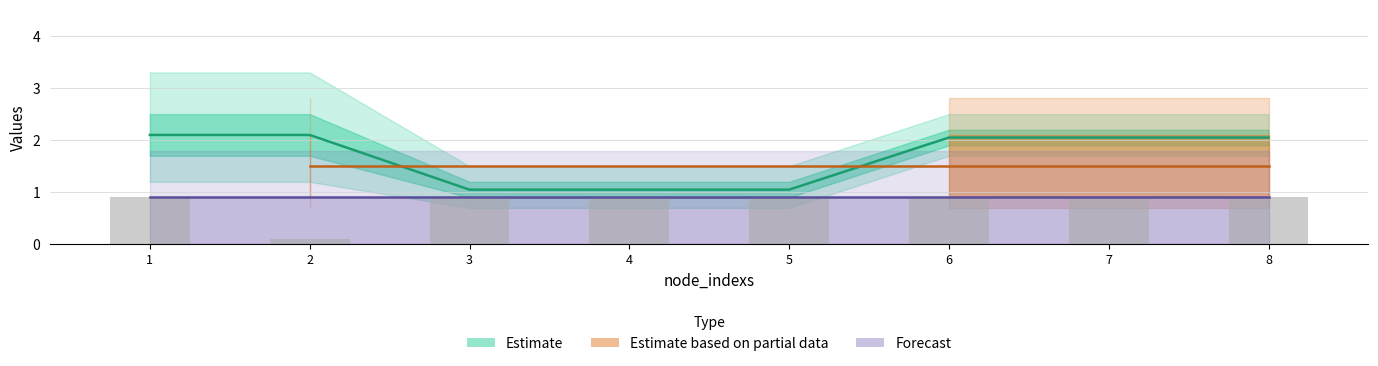

Reading left to right, transcribe all the data shown in this chart.

0.9	0.1	0.9	0.9	0.9	0.9	0.9	0.9